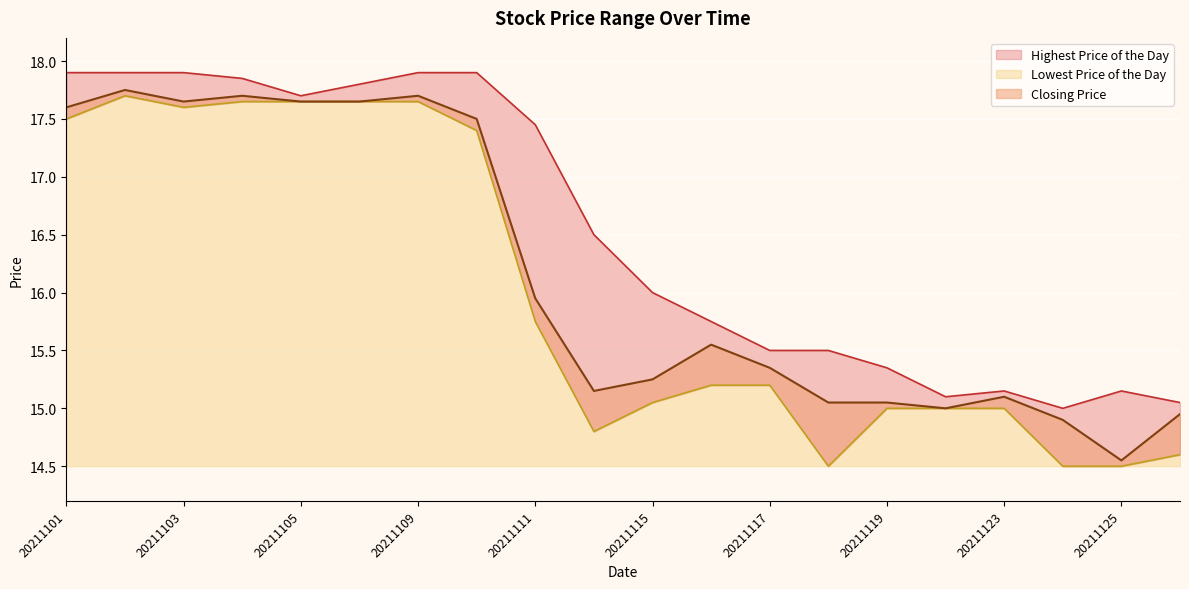

Reading right to left, extract all data points from this chart.

Closing Price: 14.9	14.6	14.9	15.1	15.0	15.1	15.1	15.3	15.6	15.2	15.2	15.9	17.5	17.7	17.6	17.6	17.7	17.6	17.8	17.6
Highest Price of the Day: 15.1	15.2	15.0	15.2	15.1	15.3	15.5	15.5	15.8	16.0	16.5	17.4	17.9	17.9	17.8	17.7	17.9	17.9	17.9	17.9
Lowest Price of the Day: 14.6	14.5	14.5	15.0	15.0	15.0	14.5	15.2	15.2	15.1	14.8	15.8	17.4	17.6	17.6	17.6	17.6	17.6	17.7	17.5